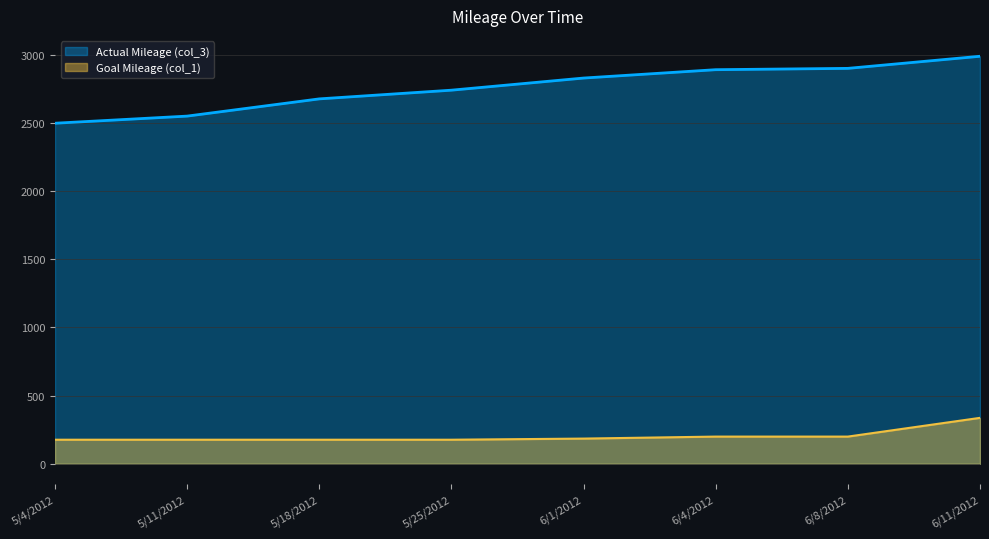

True or false: Actual Mileage (col_3) has more than 0 points higher than both neighbors.

False